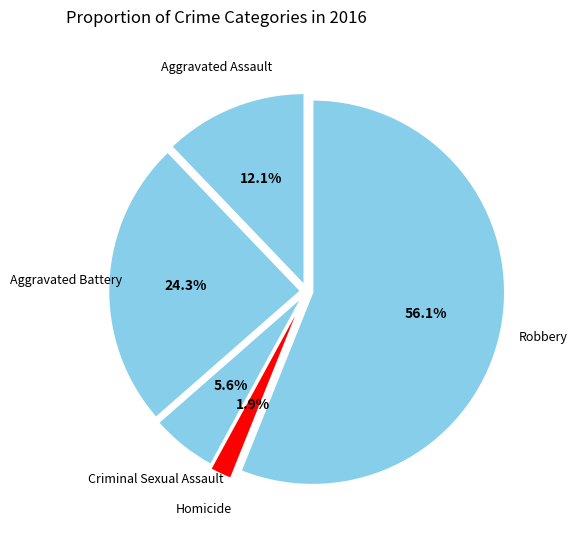

Which category has the smallest portion of the pie?

Homicide